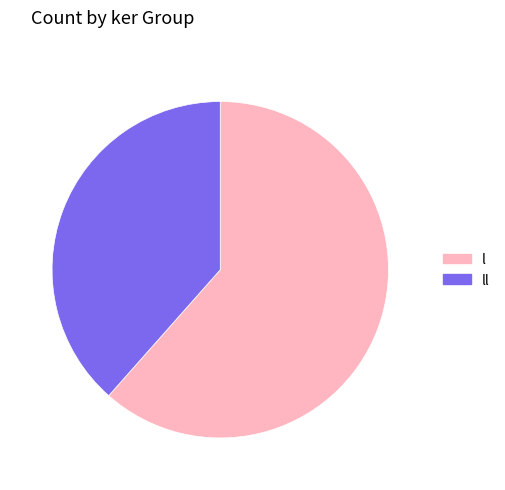

True or false: l accounts for 22% of the total.

False